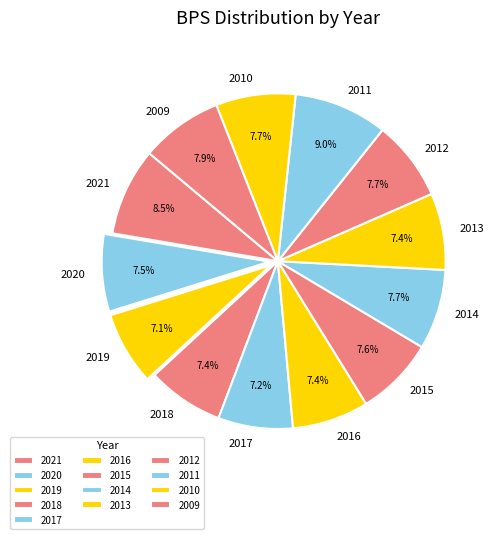

What percentage is NOT represented by 2019?

92.9%